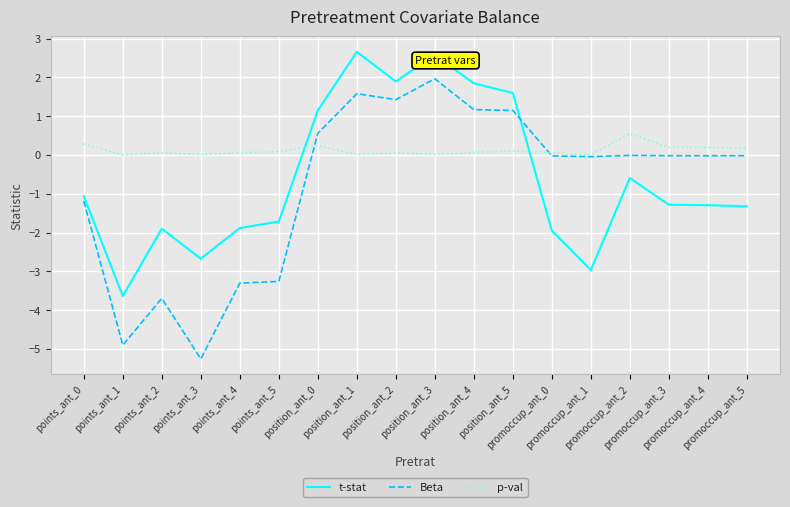

Which series has the widest spread of values?

Beta